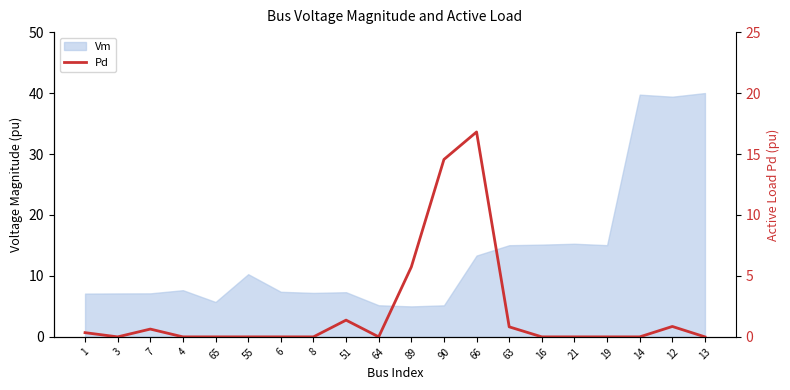

What is the label of the 19th point from the left?

12